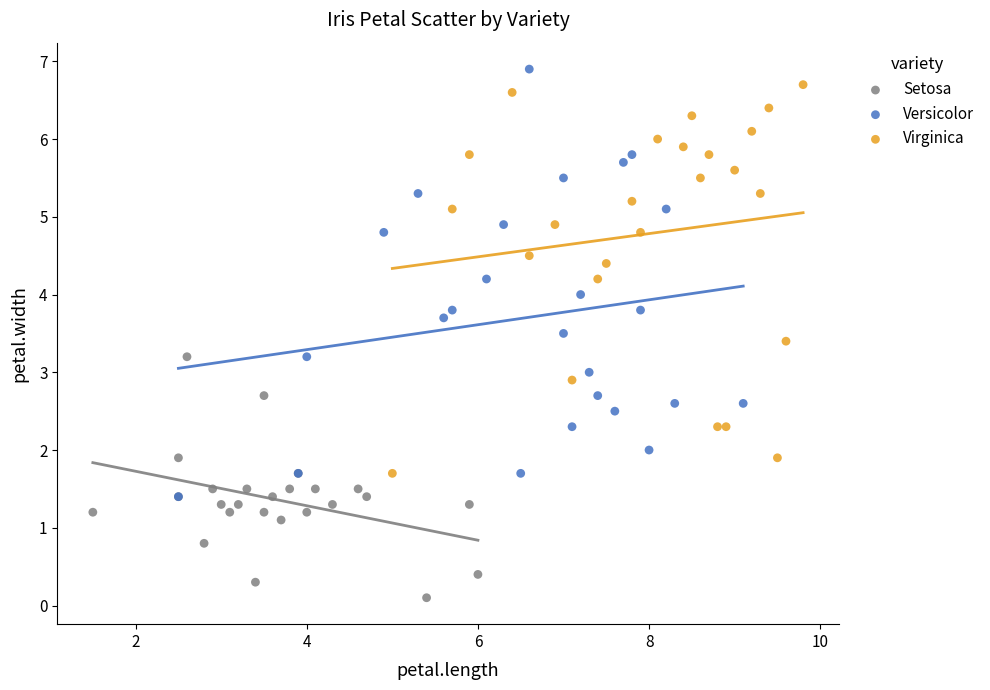

Which series has the largest Y range (max minus min)?

Versicolor